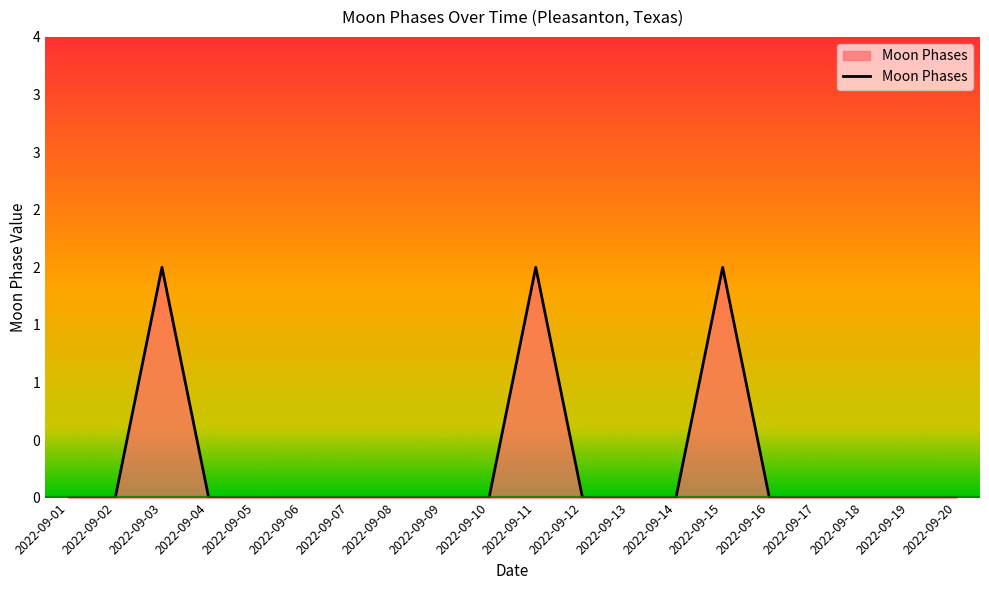

Reading left to right, what are all the values shown in this chart?

0	0	2	0	0	0	0	0	0	0	2	0	0	0	2	0	0	0	0	0